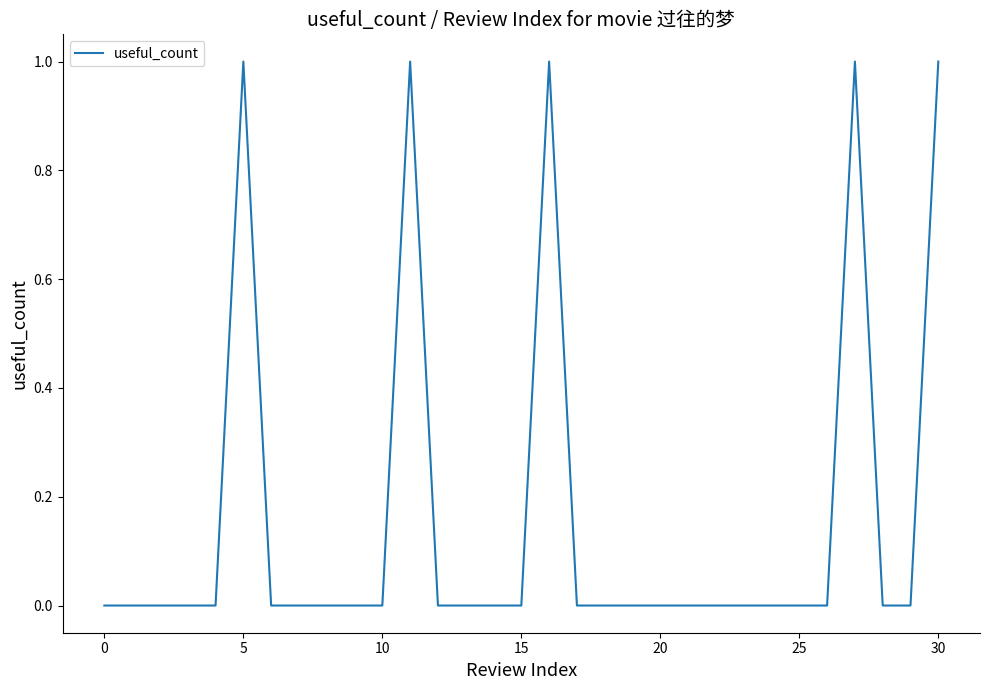

Does the chart display data point markers on the line(s)?

No